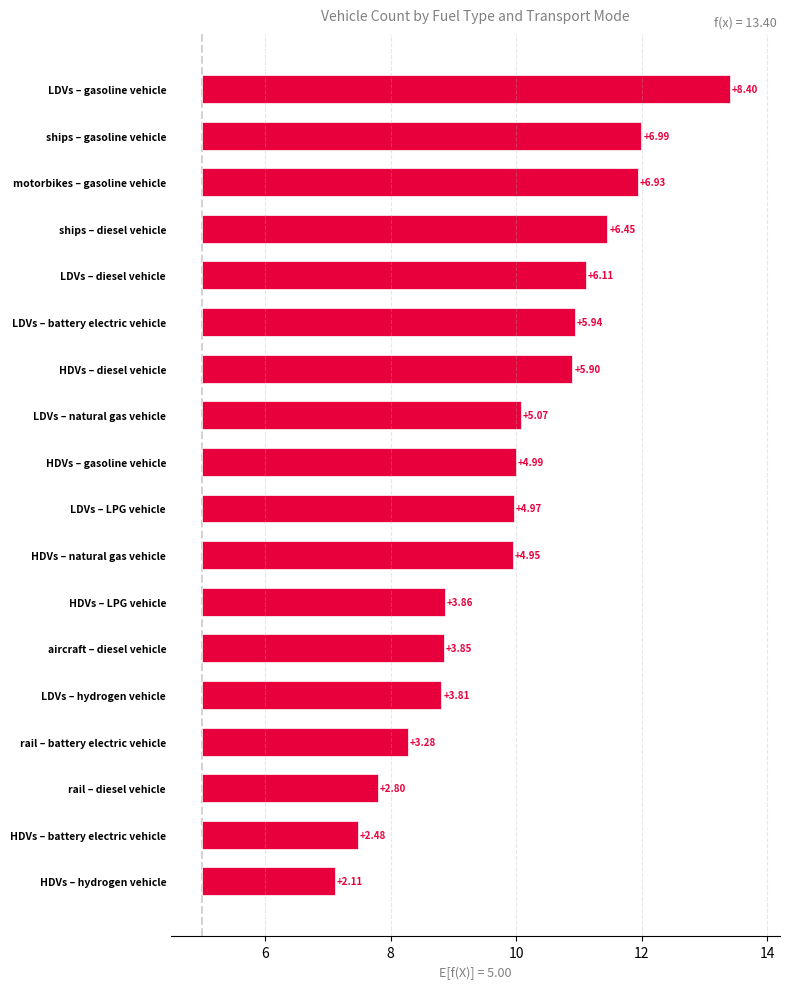

What is the smallest value displayed?

2.1